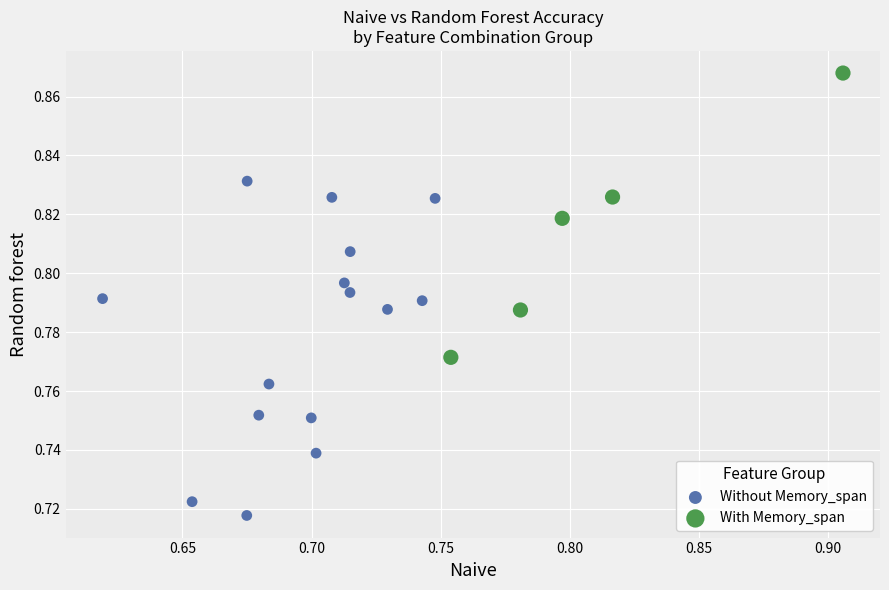

What are all the series names shown in the legend?

Without Memory_span, With Memory_span